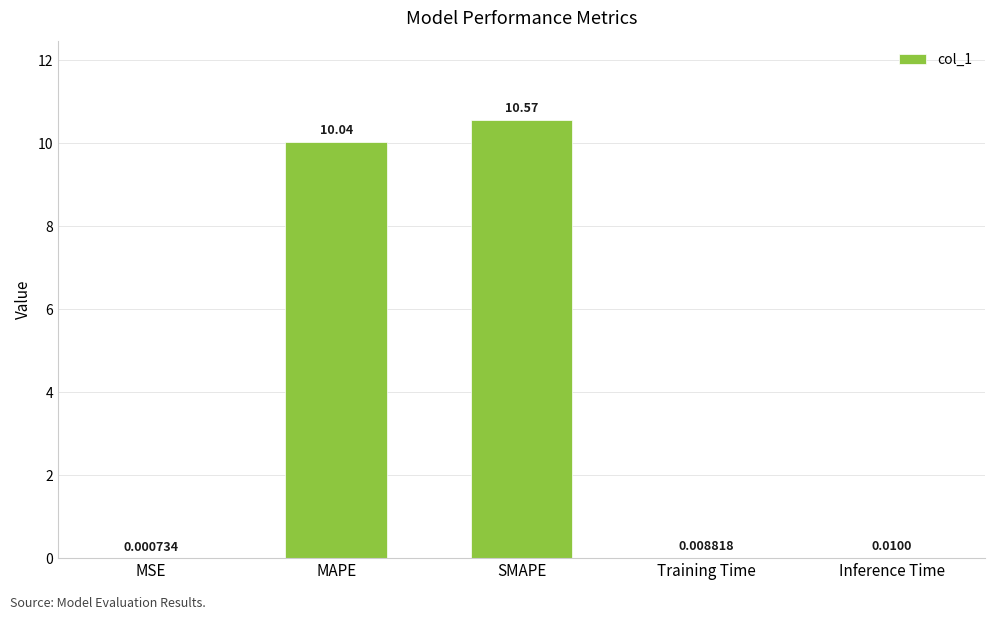

At which category does the chart reach its peak across all series?

SMAPE